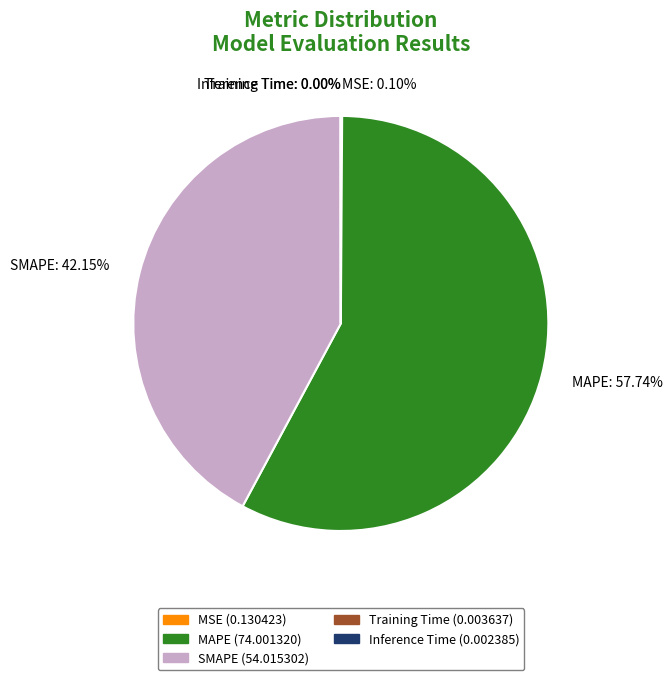

Is there any slice that represents more than half of the pie?

Yes